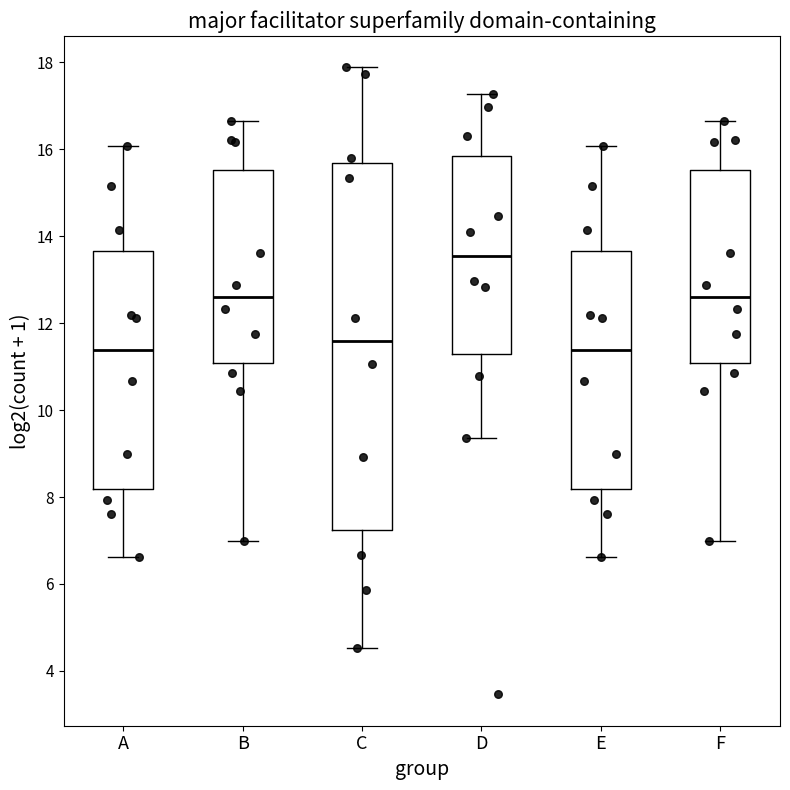

Reading left to right, read every box against the y-axis: the position of its median line, the range the box covers, and the ends of its whiskers. The values are not printed on the chart, so give them approximately, as read against the axis.

A: median 11.4, box 8.2 to 13.6, whiskers 6.6 to 16.0
B: median 12.6, box 11.0 to 15.6, whiskers 7.0 to 16.6
C: median 11.6, box 7.2 to 15.6, whiskers 4.6 to 17.8
D: median 13.6, box 11.4 to 15.8, whiskers 9.4 to 17.2
E: median 11.4, box 8.2 to 13.6, whiskers 6.6 to 16.0
F: median 12.6, box 11.0 to 15.6, whiskers 7.0 to 16.6